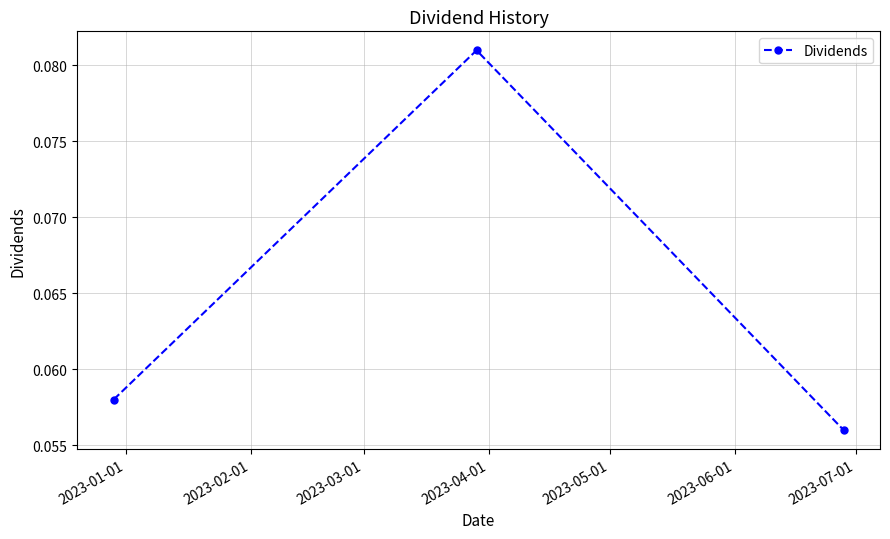

How many values are between 0 and 1?

3